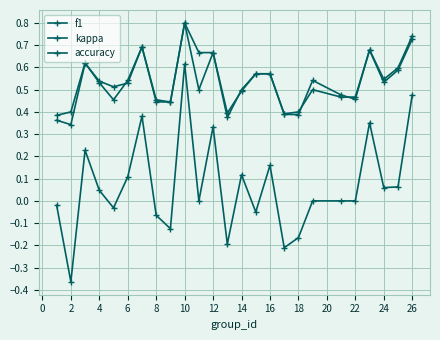

At how many categories does at least one series exceed 0?

25